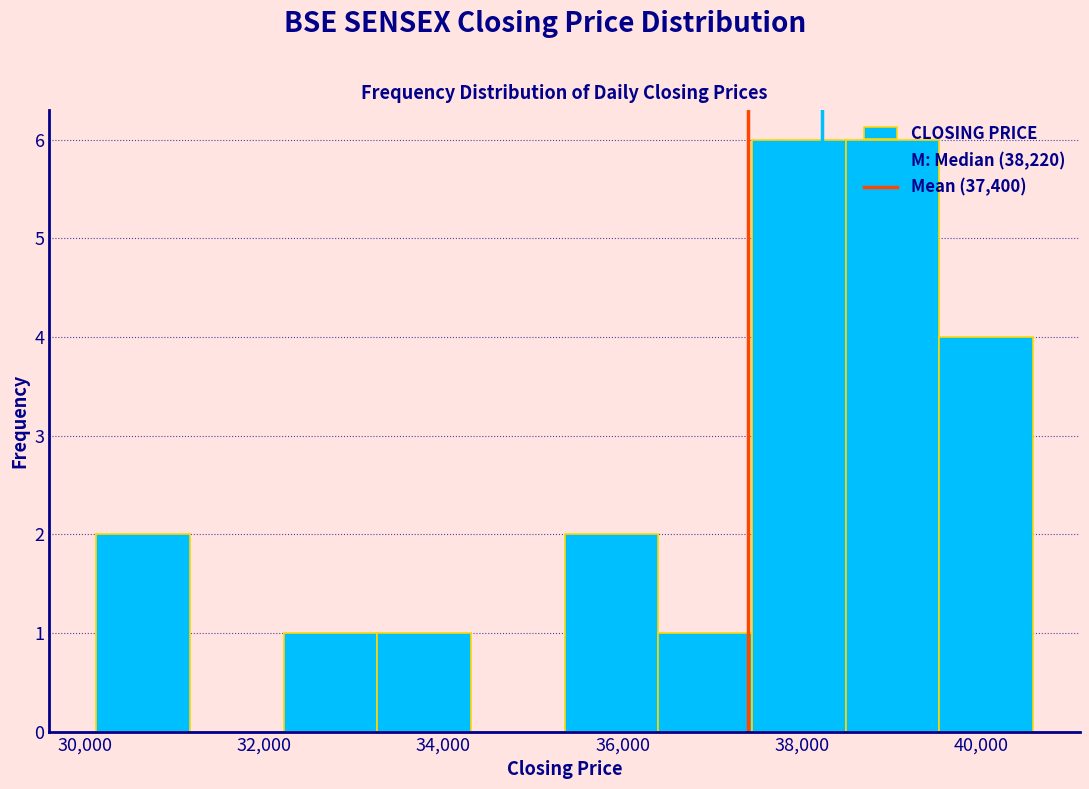

Reading left to right, transcribe this chart: for each bar, give the range it covers on the x-axis and its height. Neither the bar edges nor the heights are printed on the chart, so give them approximately, as read against the axes.

30200 to 31200: 2
31200 to 32200: 0
32200 to 33200: 1
33200 to 34400: 1
34400 to 35400: 0
35400 to 36400: 2
36400 to 37400: 1
37400 to 38400: 6
38400 to 39600: 6
39600 to 40600: 4